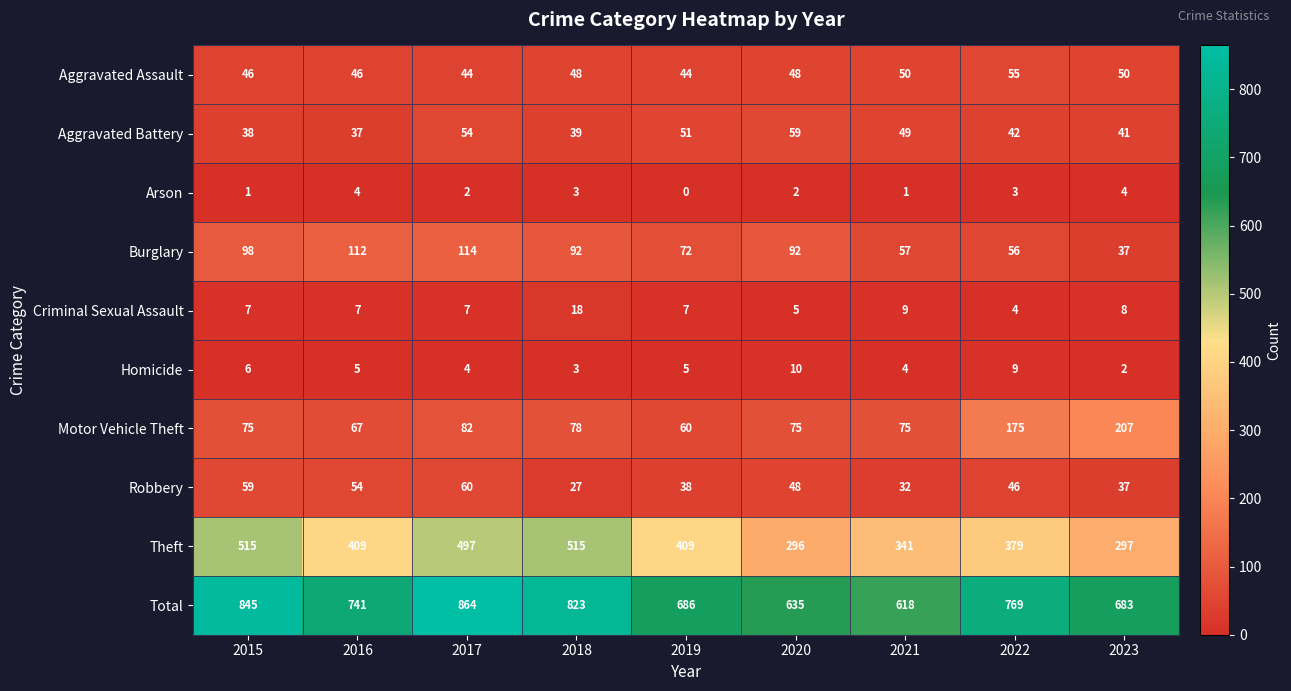

At which label does Theft first exceed 409?

2015